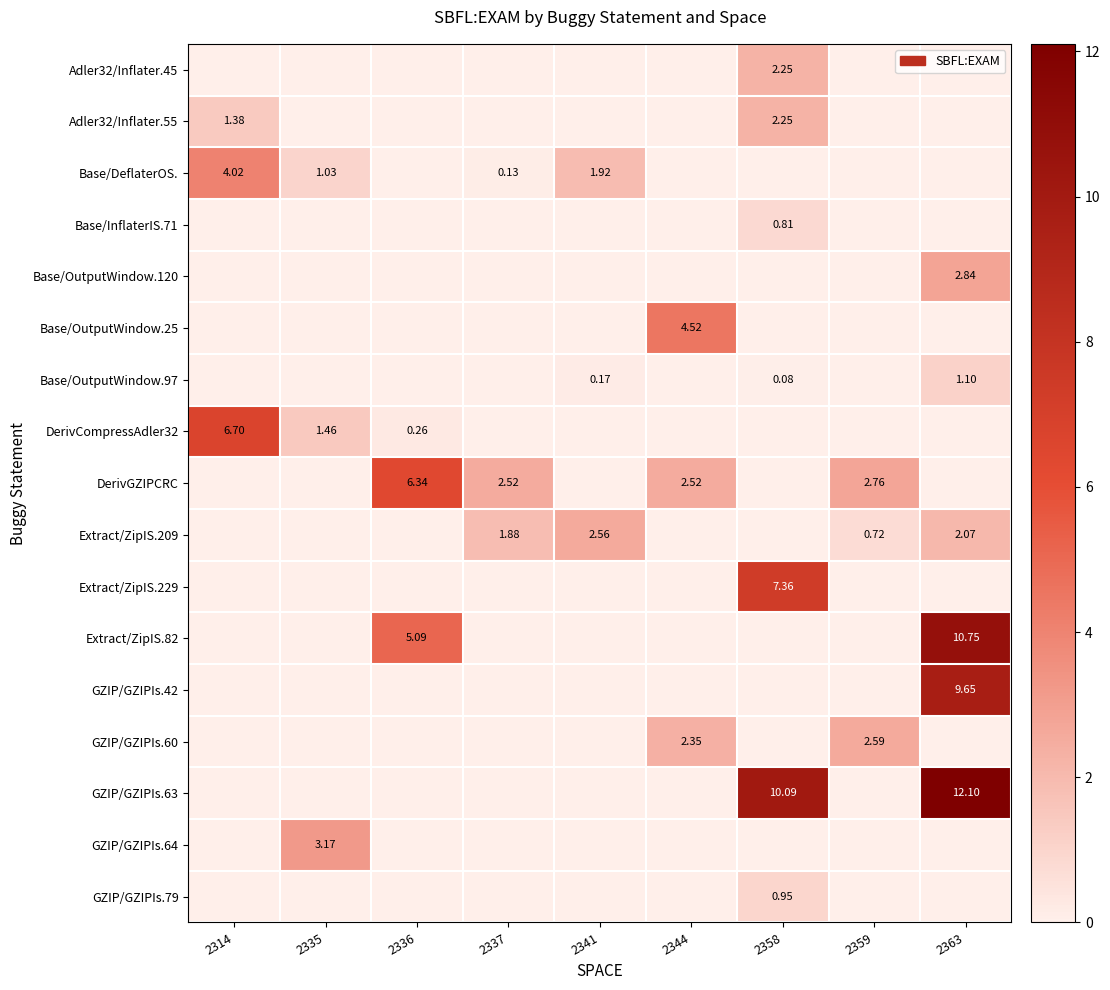

What is the spread (max minus min) of values at 2359?

2.8